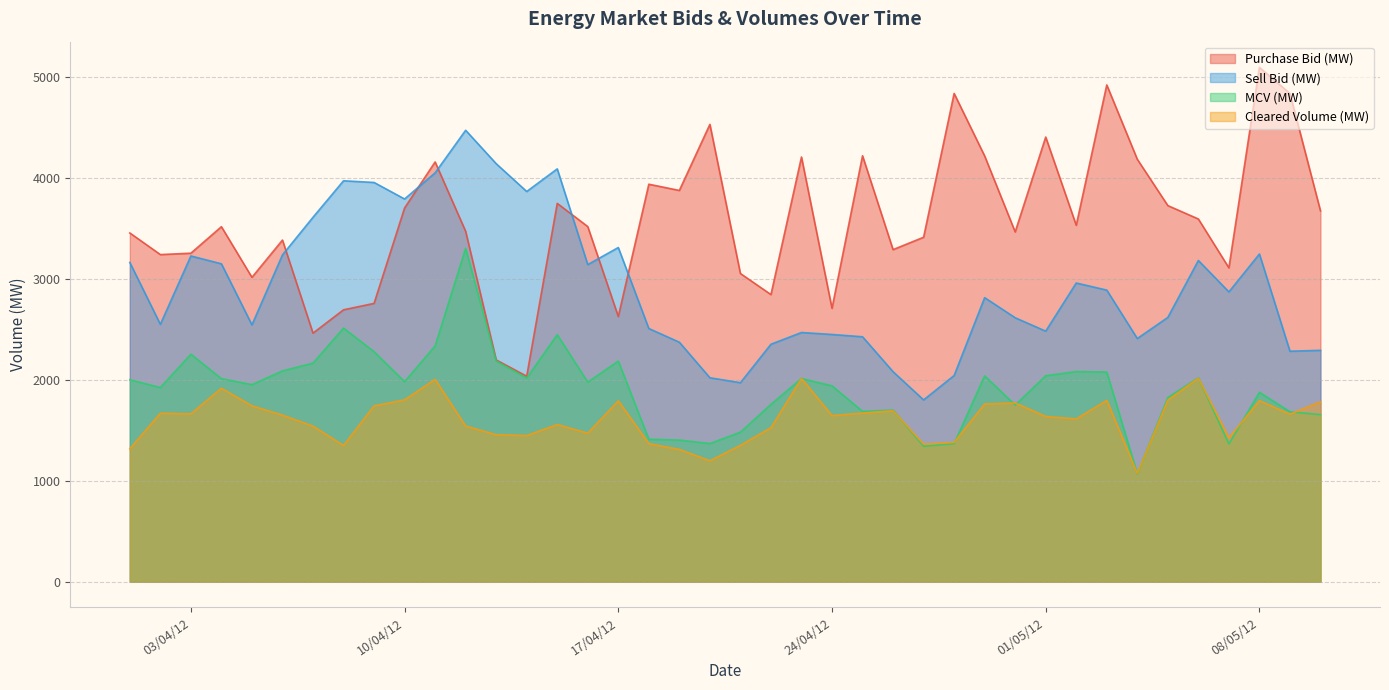

List the series in order of their overall mean, highest first.

Purchase Bid (MW), Sell Bid (MW), MCV (MW), Cleared Volume (MW)